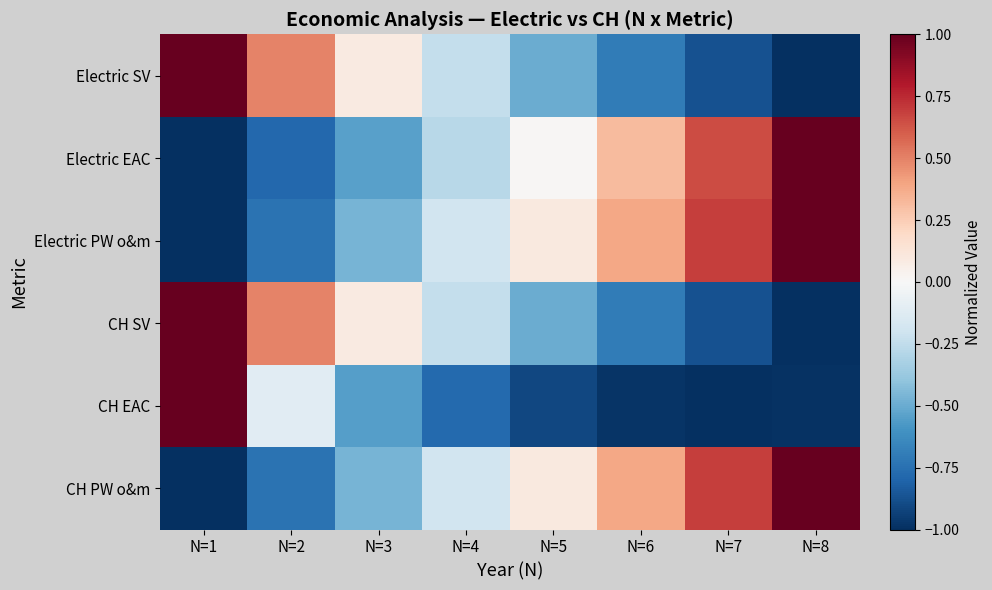

Between N=1 and N=6, which is larger?

N=1